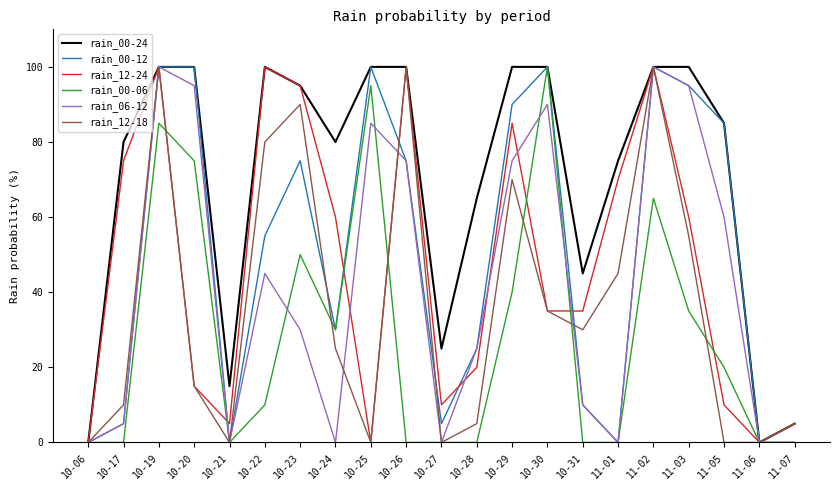

At which category is the sum across all series the highest?

10-19